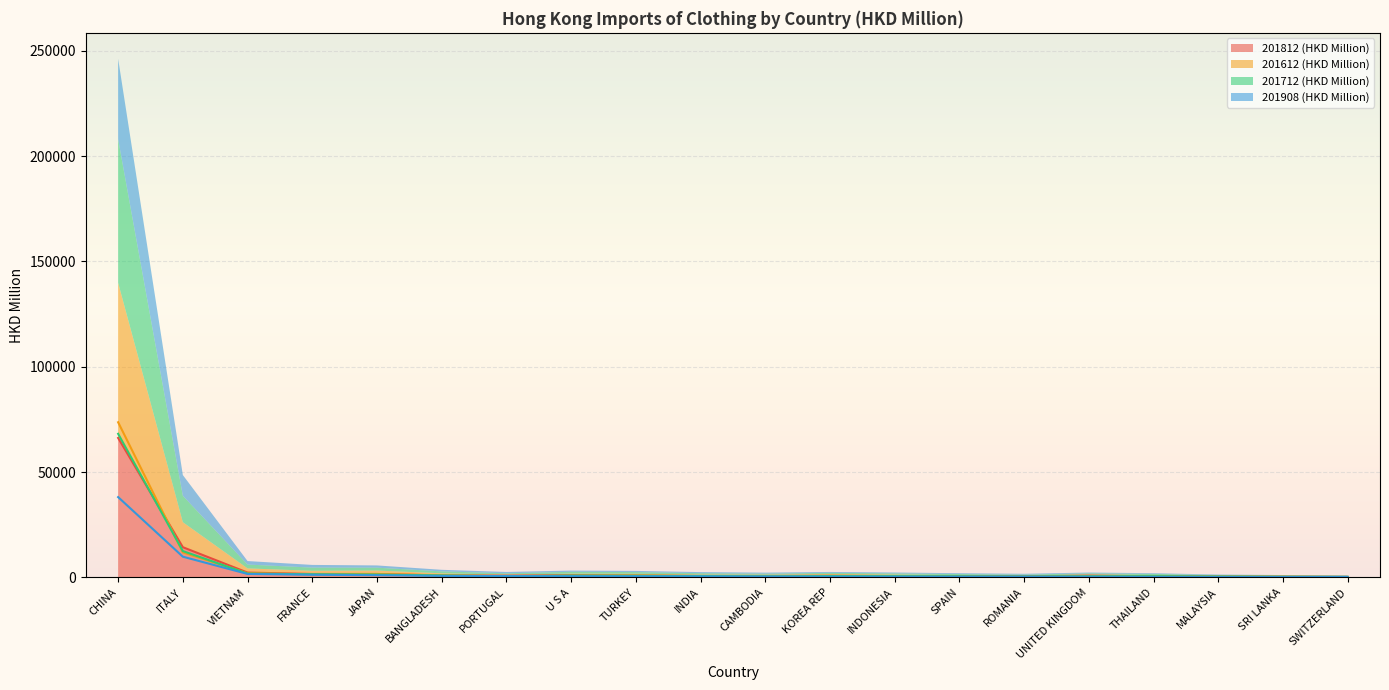

What is the total value across all series at ITALY?

48593.4